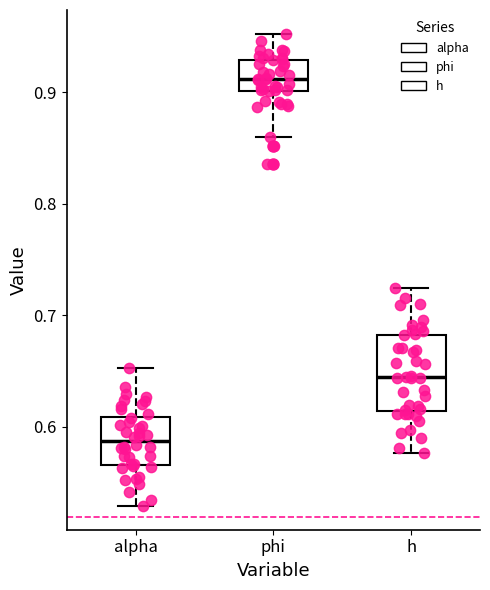

Where does the median line of the box for alpha sit on the y-axis? The values are not printed on the chart, so give them approximately, as read against the axis.

0.59